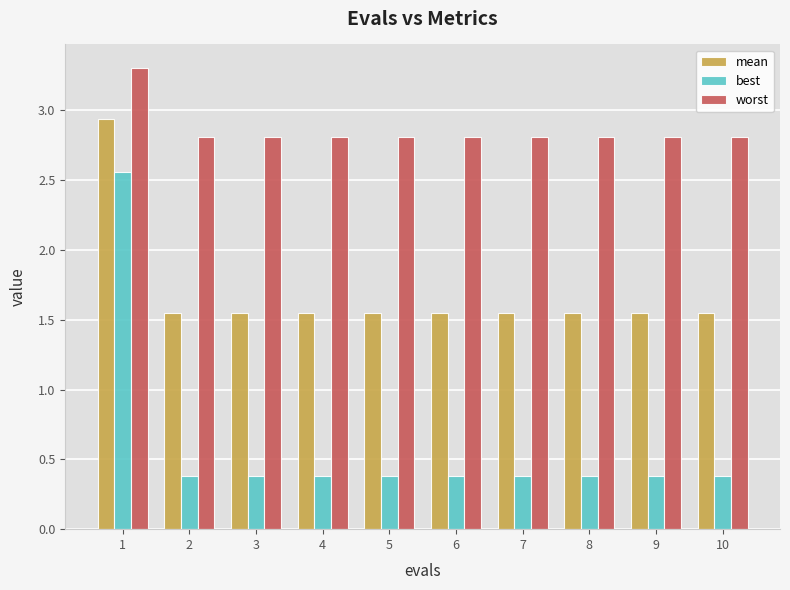

Is it true that worst equals 3.7 at 3?

False